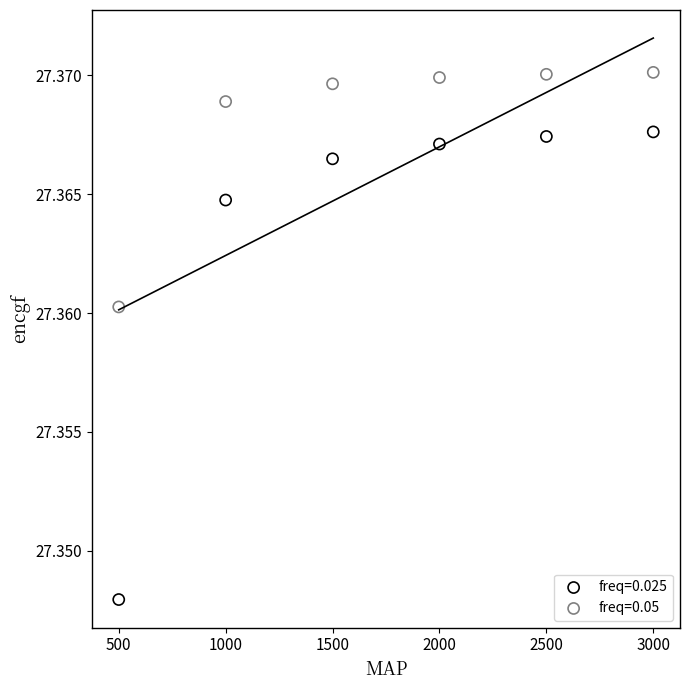

Which series reaches the maximum Y coordinate?

freq=0.05